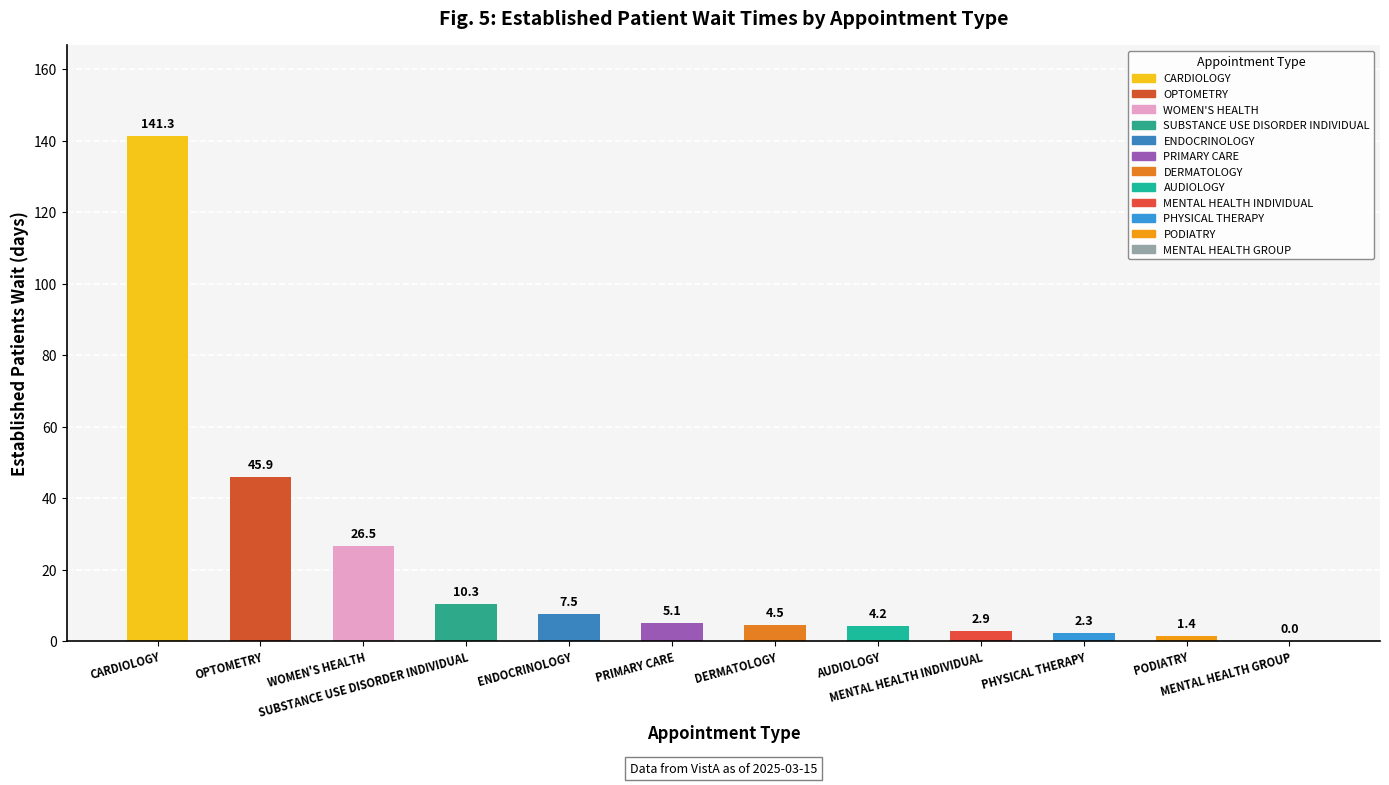

Between OPTOMETRY and MENTAL HEALTH GROUP, which is larger?

OPTOMETRY